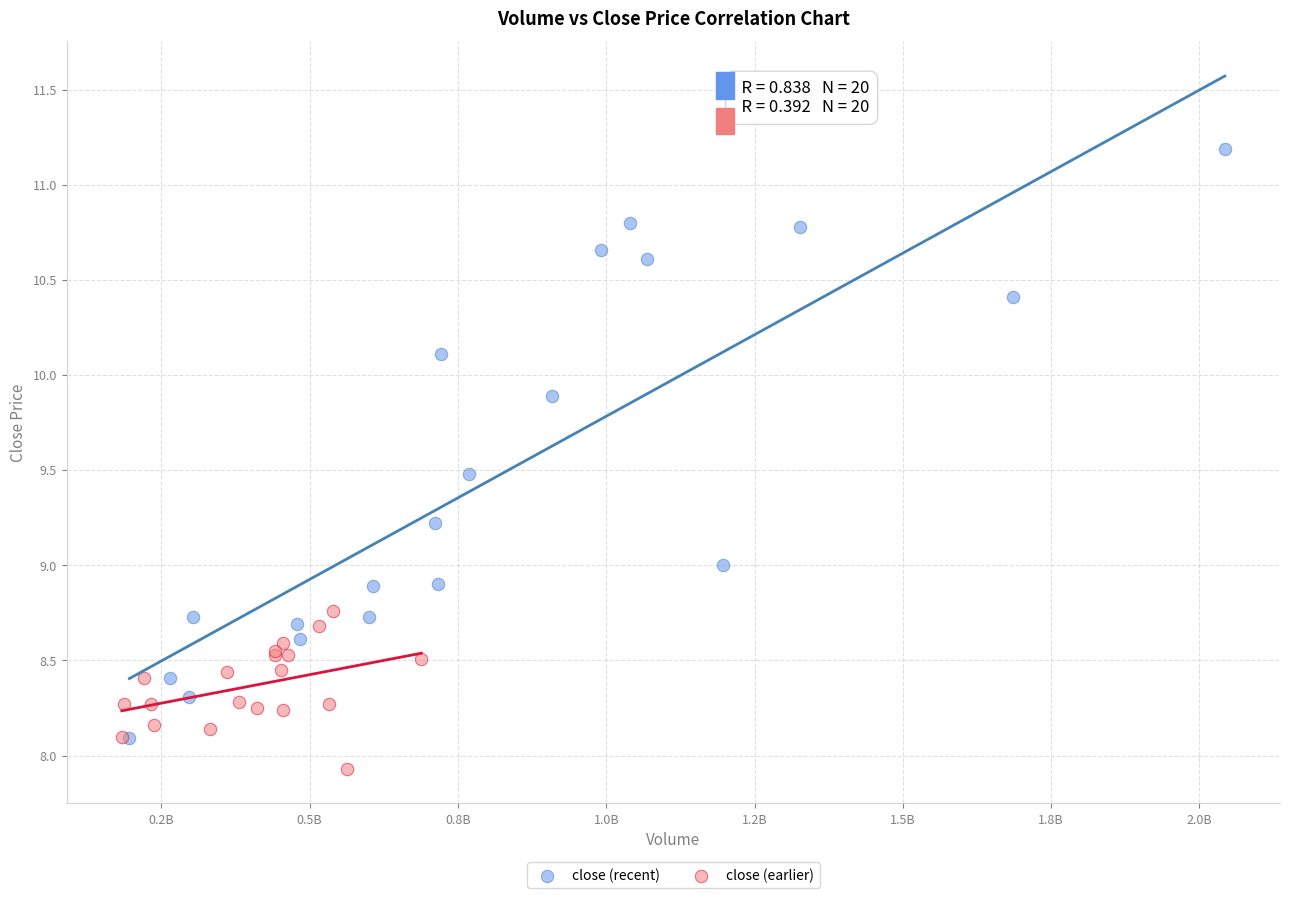

Which series has the widest spread of Y values?

close (recent)